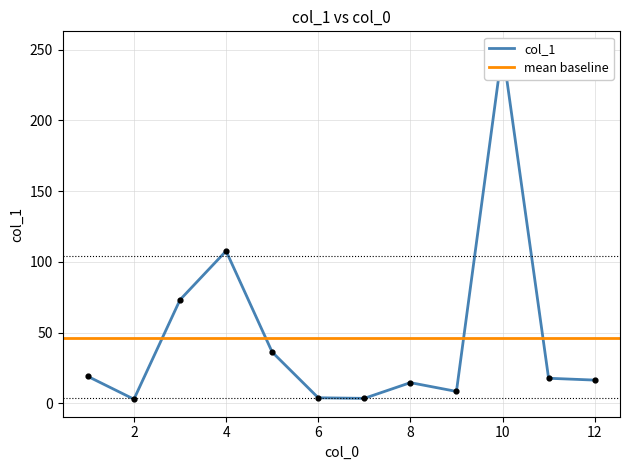

Which has a higher value, 10 or 3?

10